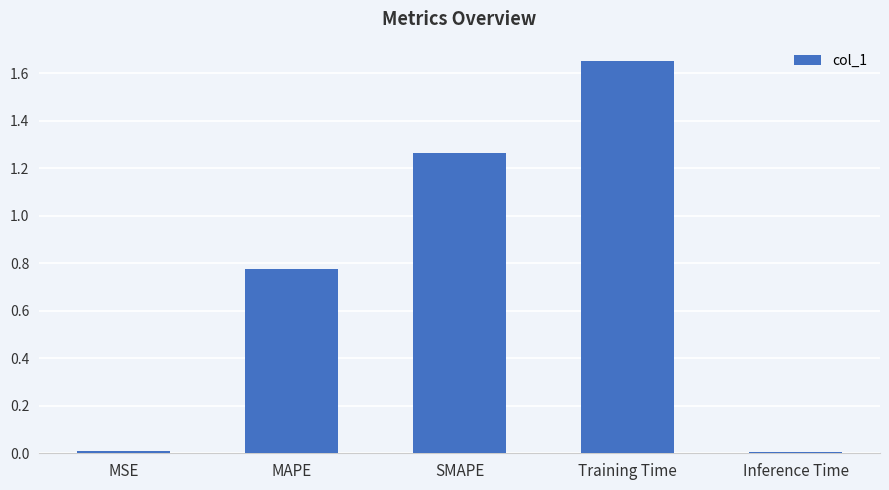

Between Training Time and MAPE, which is larger?

Training Time